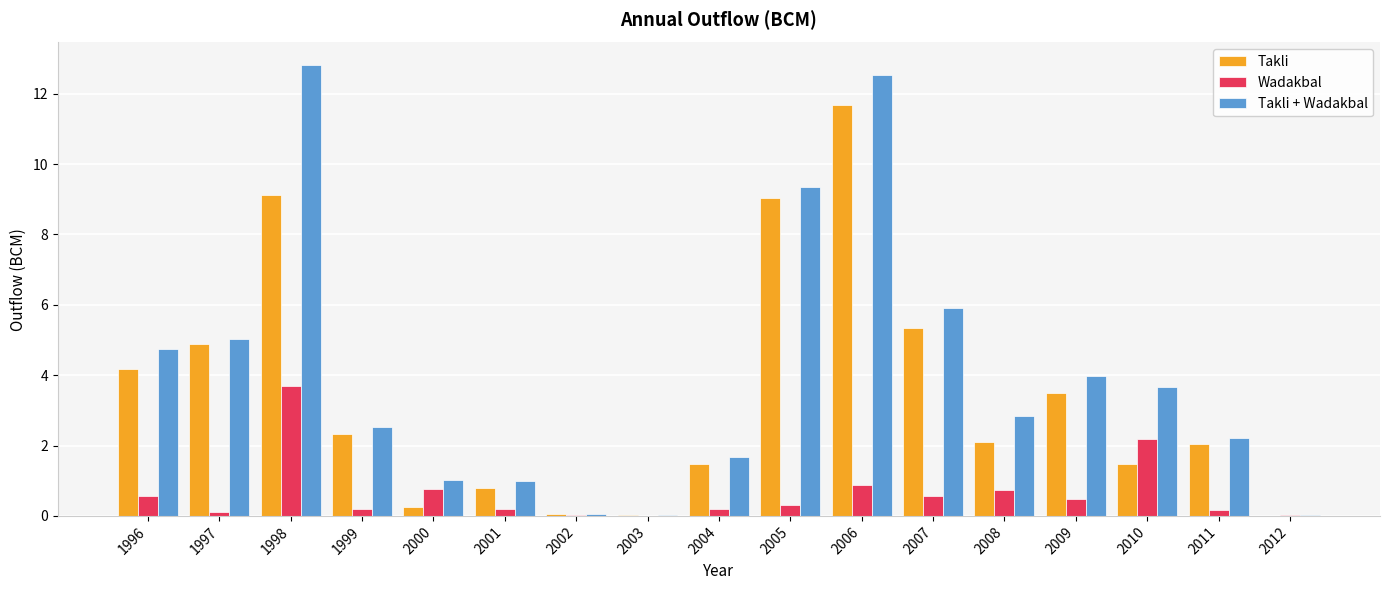

At which label does Takli + Wadakbal reach its peak?

1998